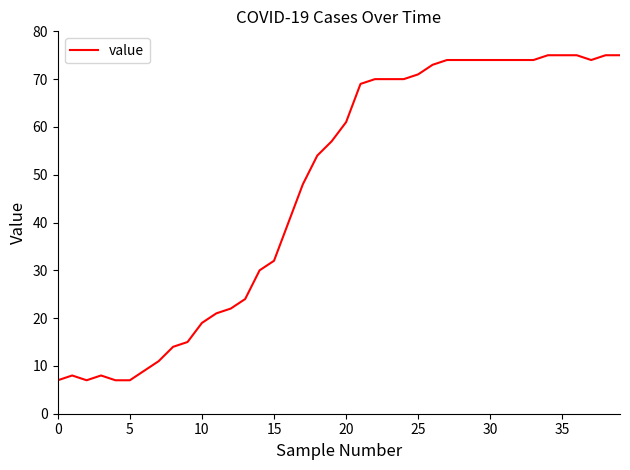

Reading left to right, extract all data points from this chart.

7	8	7	8	7	7	9	11	14	15	19	21	22	24	30	32	40	48	54	57	61	69	70	70	70	71	73	74	74	74	74	74	74	74	75	75	75	74	75	75